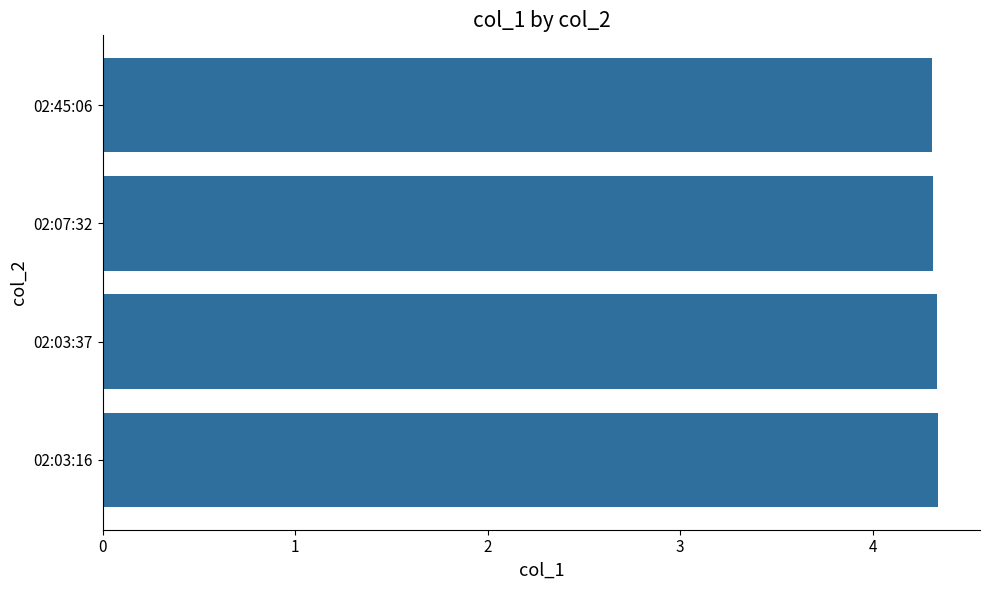

The value at 02:03:37 is 4.3. True or false?

True